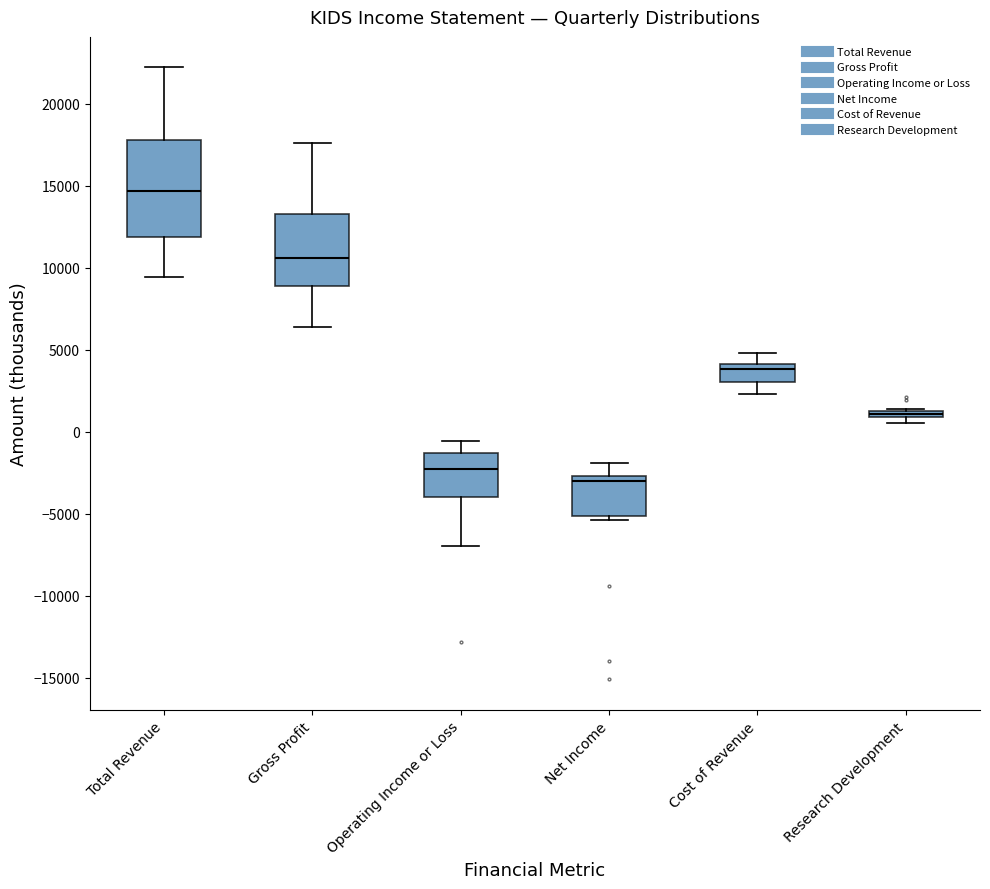

Comparing the boxes themselves (not the whiskers), which one is the tallest?

Total Revenue